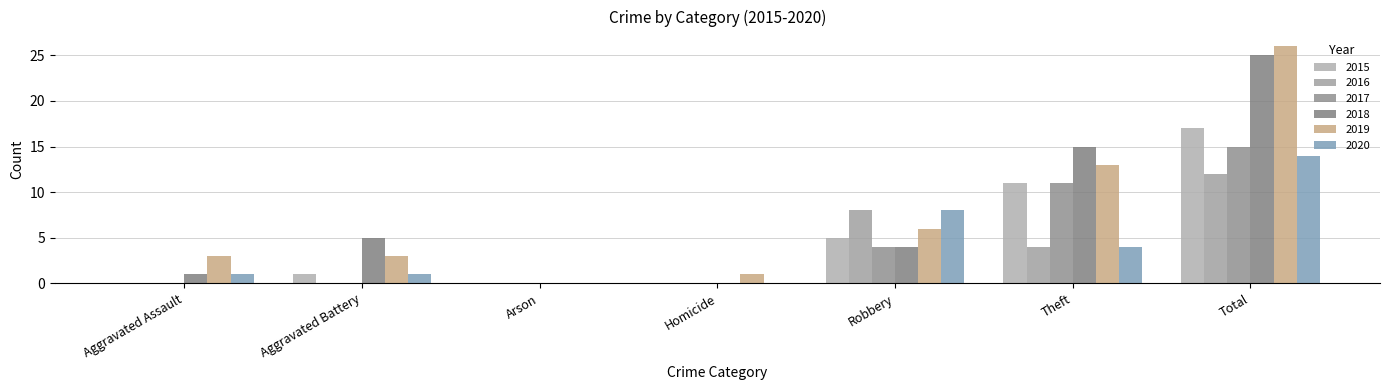

What is the label of the 3rd bar from the left?

Arson